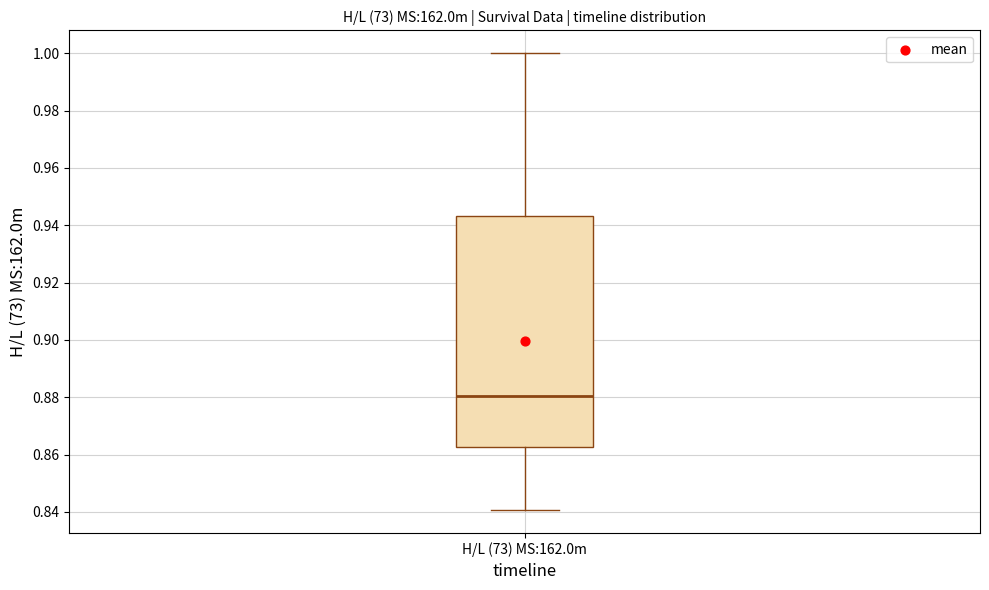

Read this box plot against the y-axis: the position of the median line, the range covered by the box, and the ends of both whiskers. The values are not printed on the chart, so give them approximately, as read against the axis.

median 0.880, box 0.862 to 0.944, whiskers 0.840 to 1.000